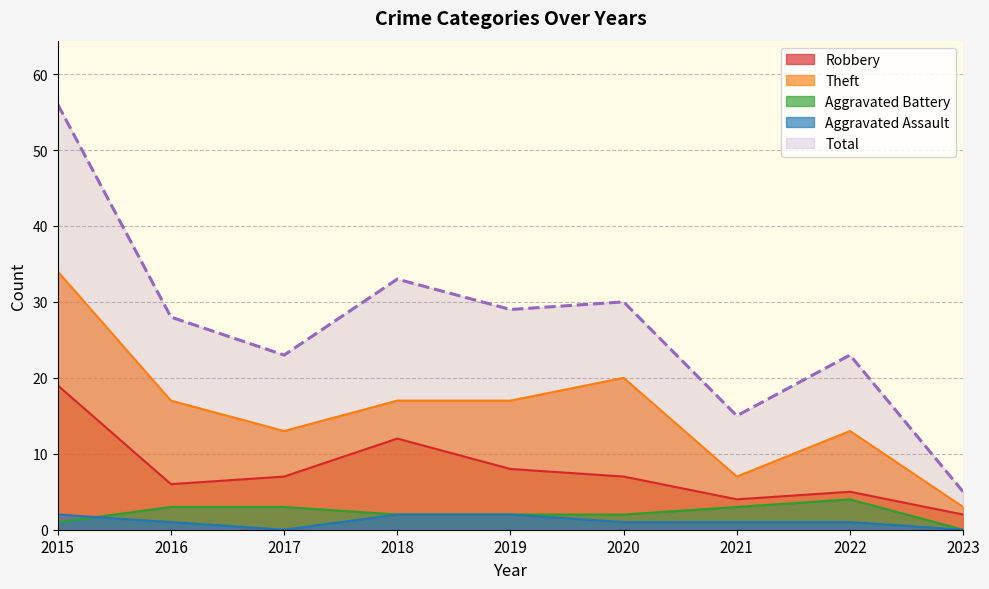

True or false: Robbery and Aggravated Assault cross at least once.

False